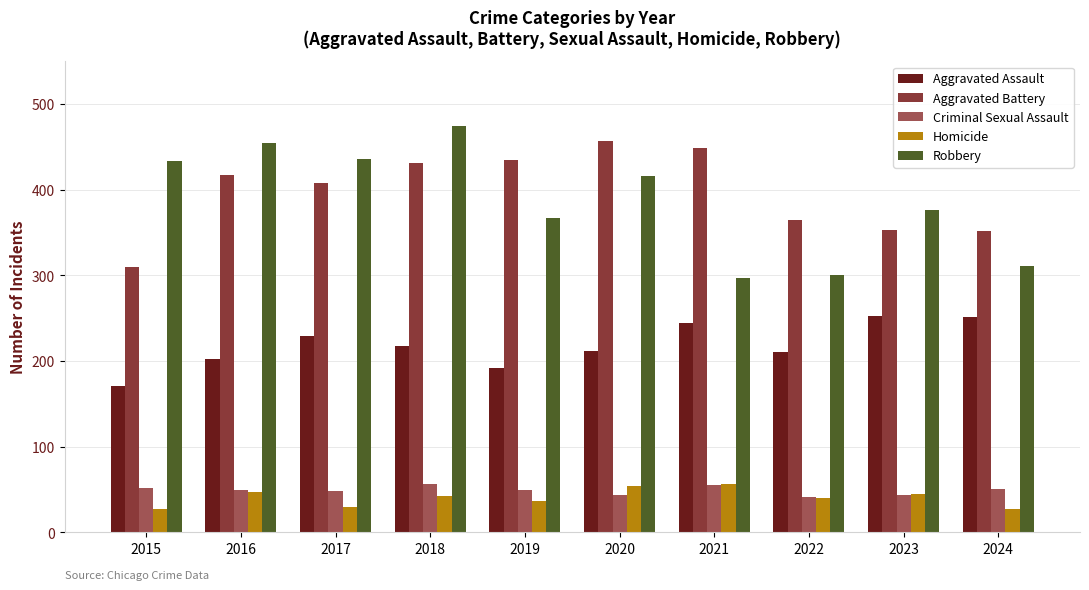

Which series has the largest total across all categories?

Aggravated Battery